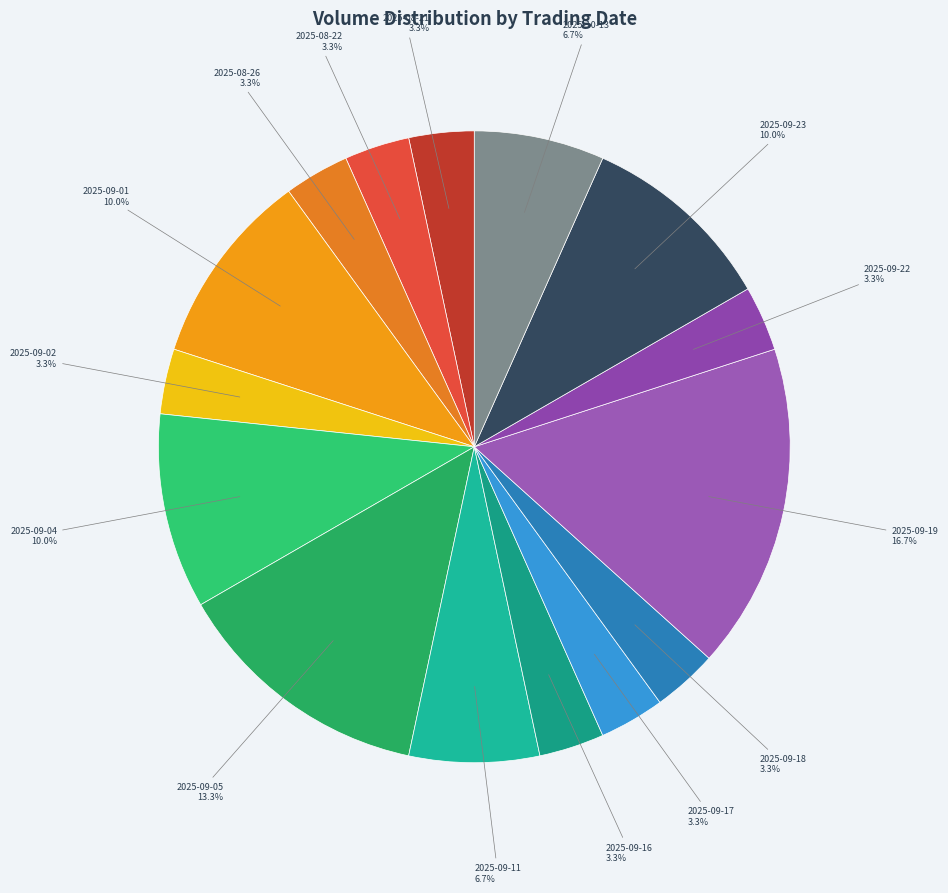

To the nearest percent, what is the combined percentage of 2025-09-19 and 2025-08-22?

20%